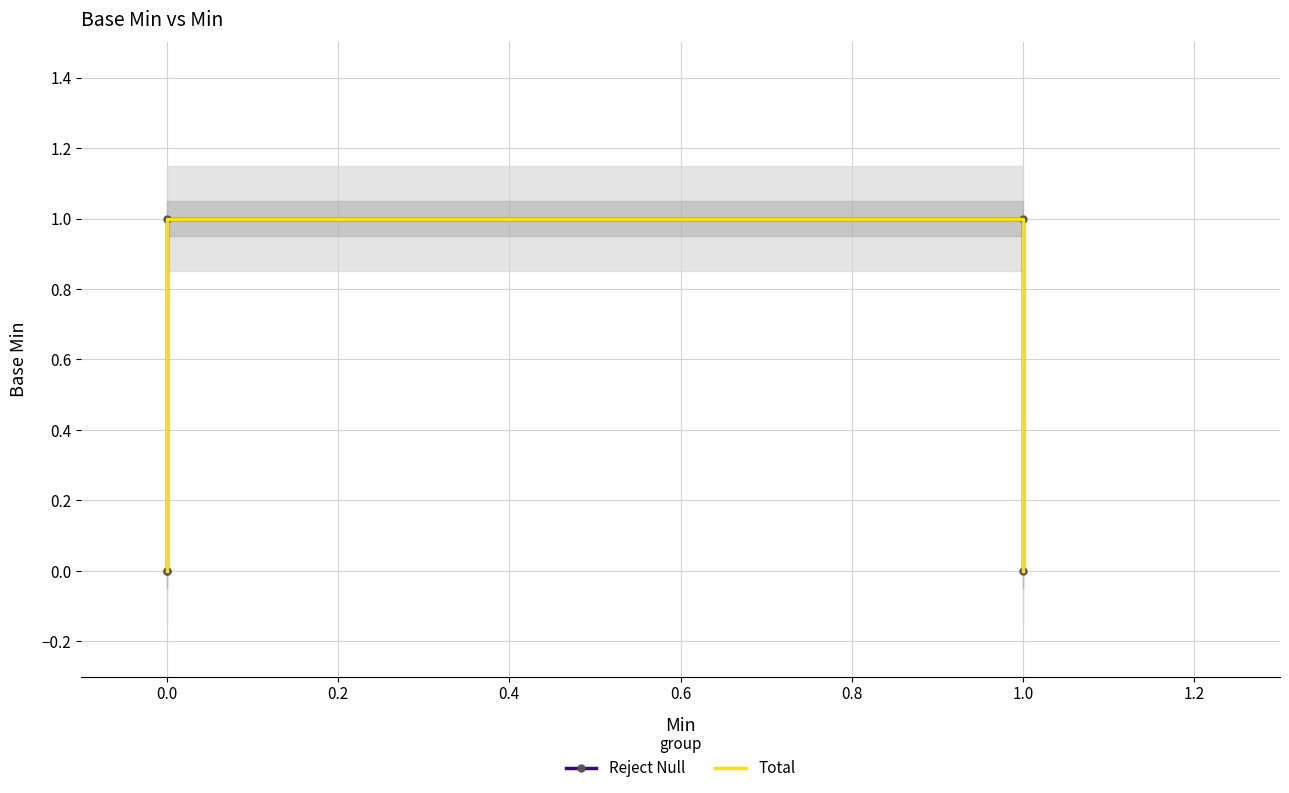

What is the difference between the maximum and minimum values in the Reject Null series?

1